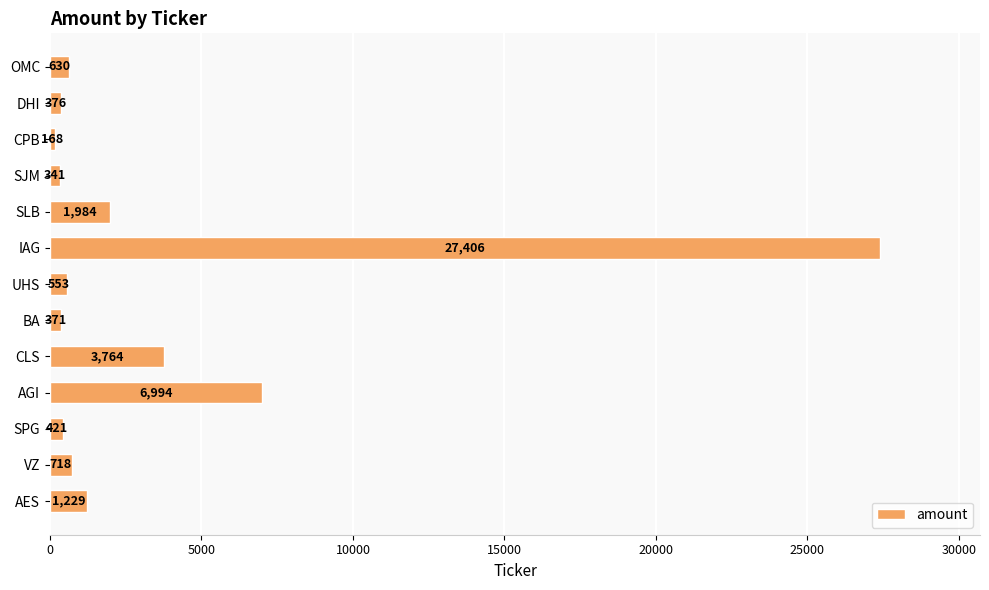

What is the value of the 7th bar from the top?

553